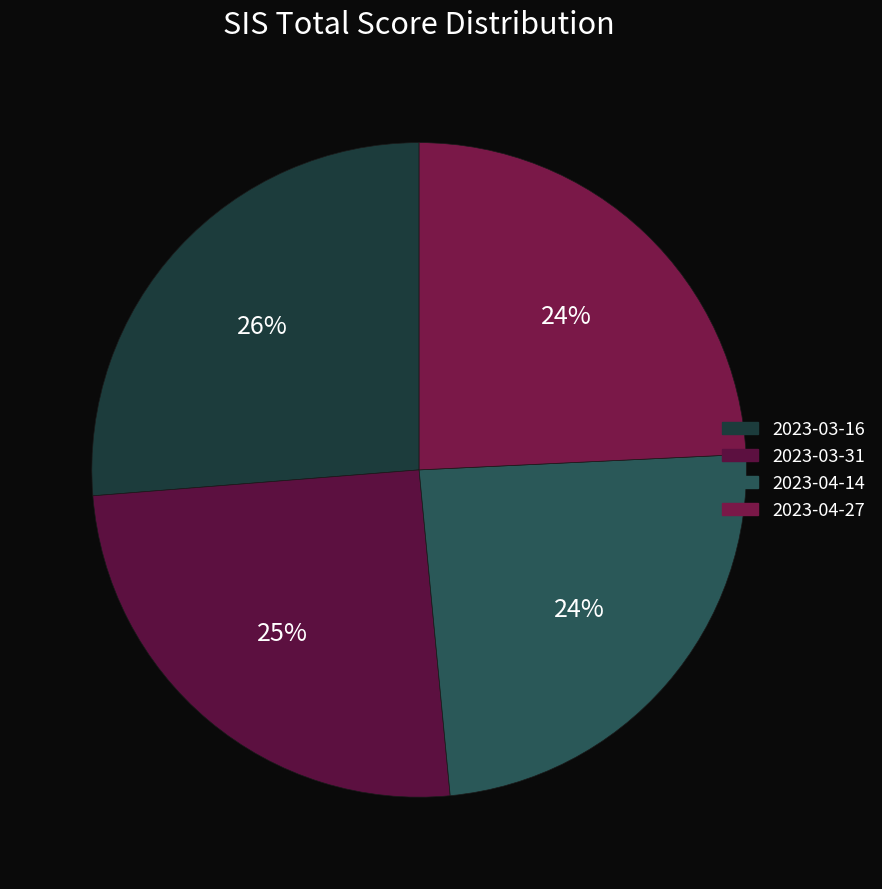

Combined, what portion of the pie is 2023-04-27 and 2023-03-31?

49.5%